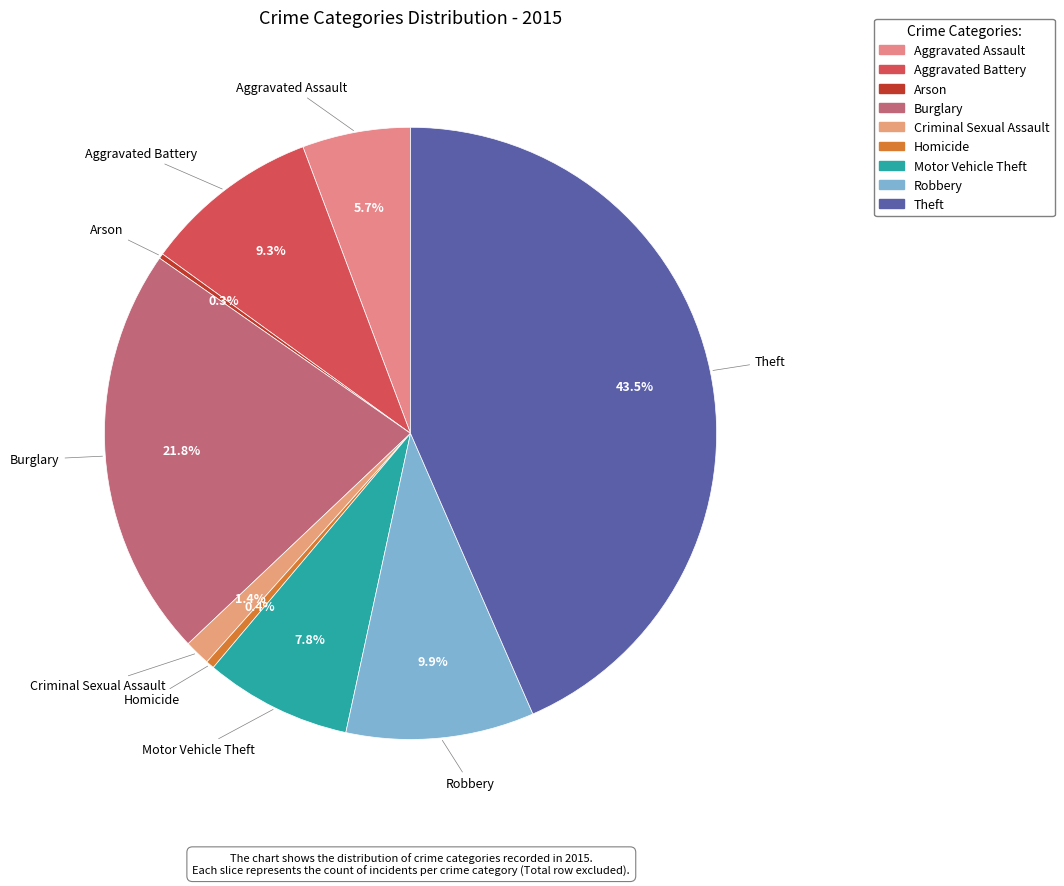

To the nearest percent, what portion does Motor Vehicle Theft represent?

8%